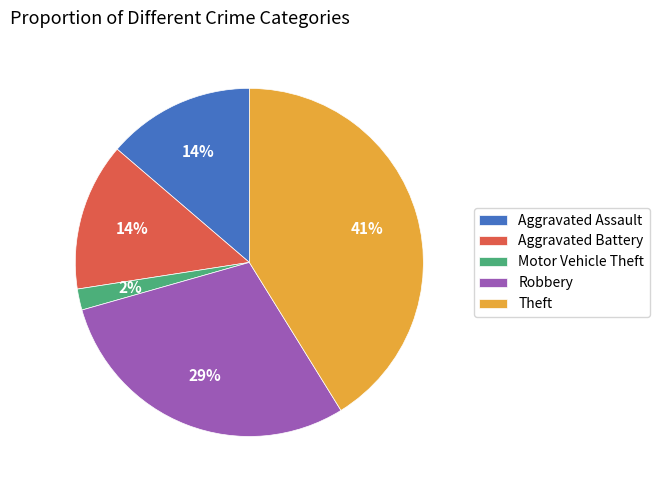

Is it true that Aggravated Battery is 24% of the pie?

False